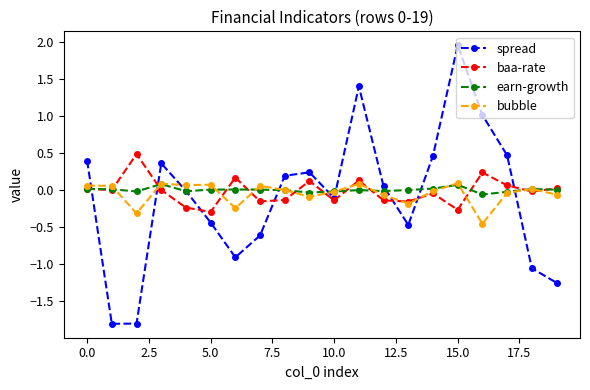

How many intersections are there between spread and bubble?

9